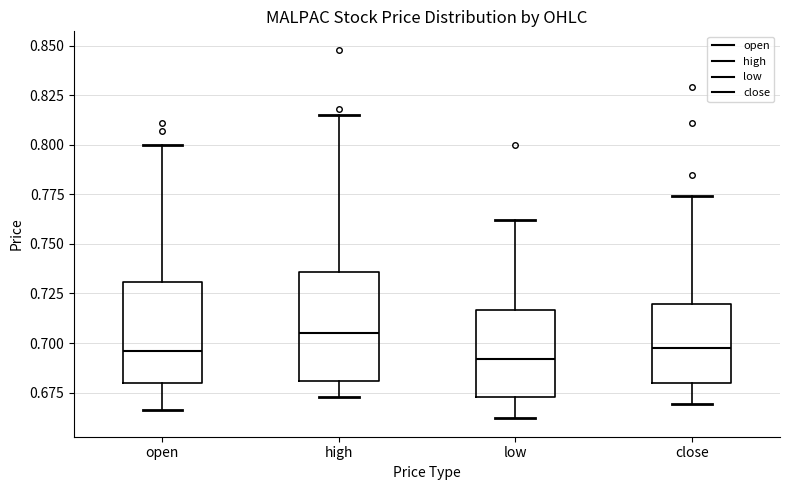

Reading left to right, transcribe this box plot: for each box, give where its median line is, the range the box spans, and where its two whiskers end, as read against the y-axis. The values are not printed on the chart, so give them approximately, as read against the axis.

open: median 0.695, box 0.680 to 0.730, whiskers 0.665 to 0.800
high: median 0.705, box 0.680 to 0.735, whiskers 0.675 to 0.815
low: median 0.690, box 0.675 to 0.715, whiskers 0.660 to 0.760
close: median 0.700, box 0.680 to 0.720, whiskers 0.670 to 0.775